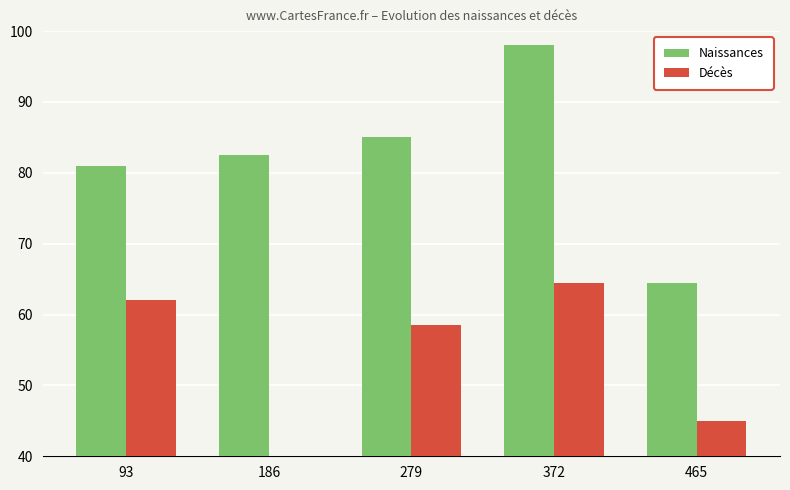

What is the smallest value displayed?

1.5